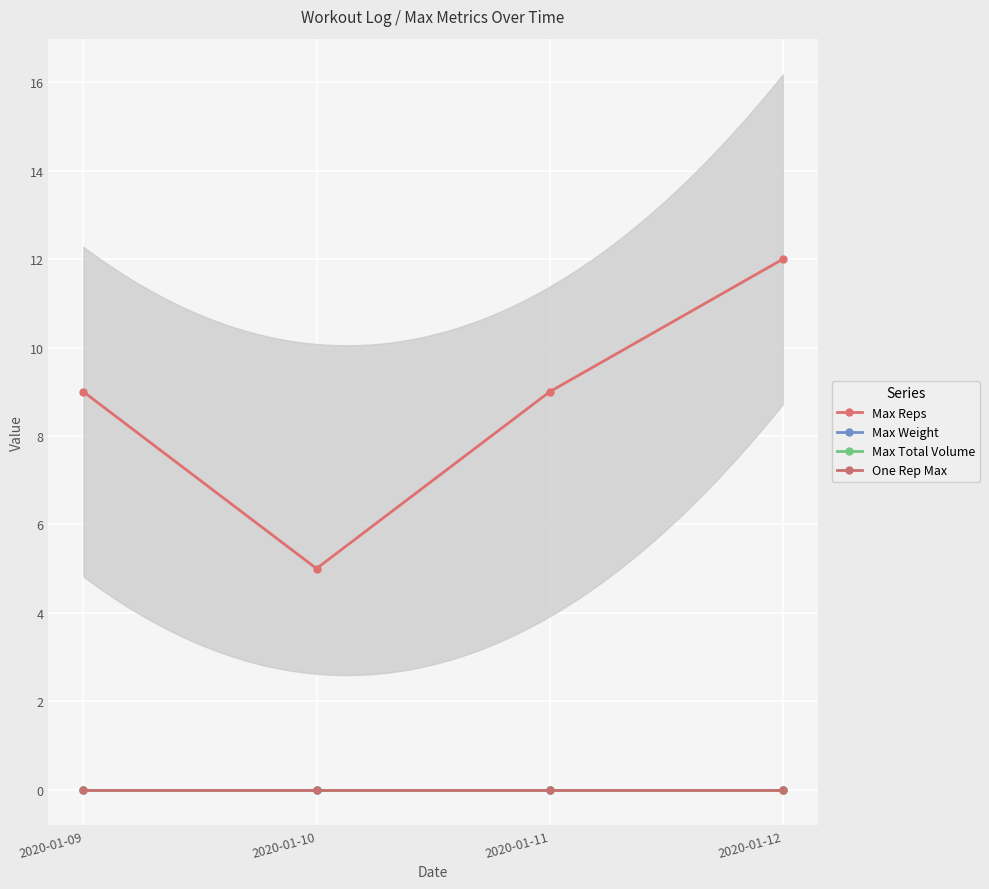

Reading left to right, what are all the values shown in this chart?

Max Reps: 2020-01-09=9	2020-01-10=5	2020-01-11=9	2020-01-12=12
Max Weight: 2020-01-09=0	2020-01-10=0	2020-01-11=0	2020-01-12=0
Max Total Volume: 2020-01-09=0	2020-01-10=0	2020-01-11=0	2020-01-12=0
One Rep Max: 2020-01-09=0	2020-01-10=0	2020-01-11=0	2020-01-12=0